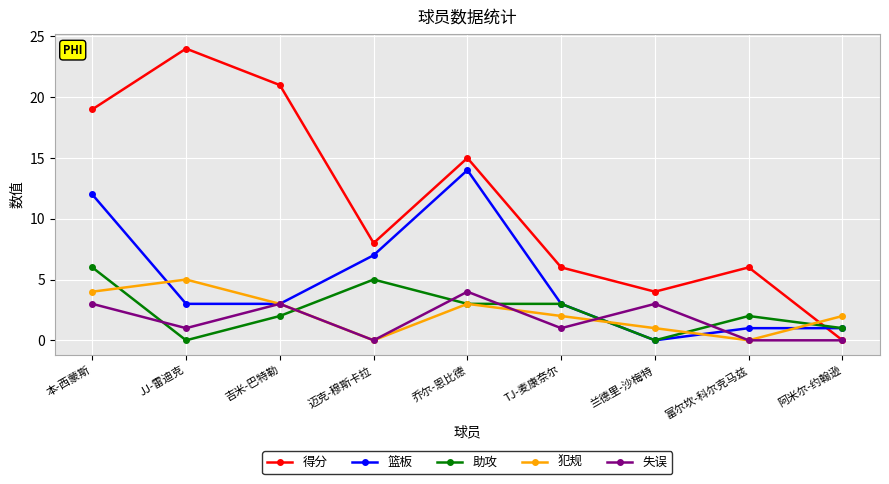

How many interior local peaks does the 犯规 series have?

2